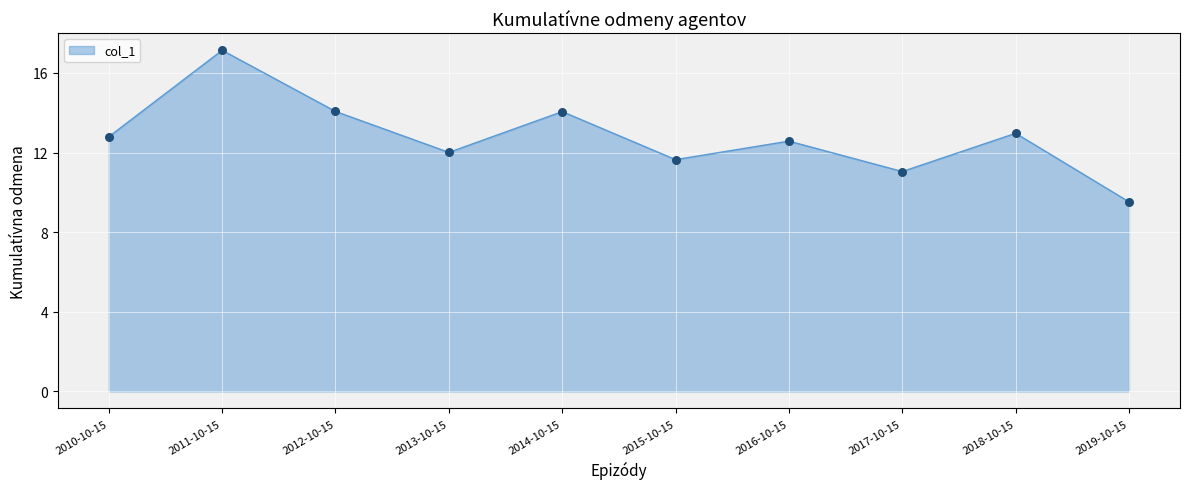

What is the ratio of the value at 2015-10-15 to the value at 2010-10-15?

0.9